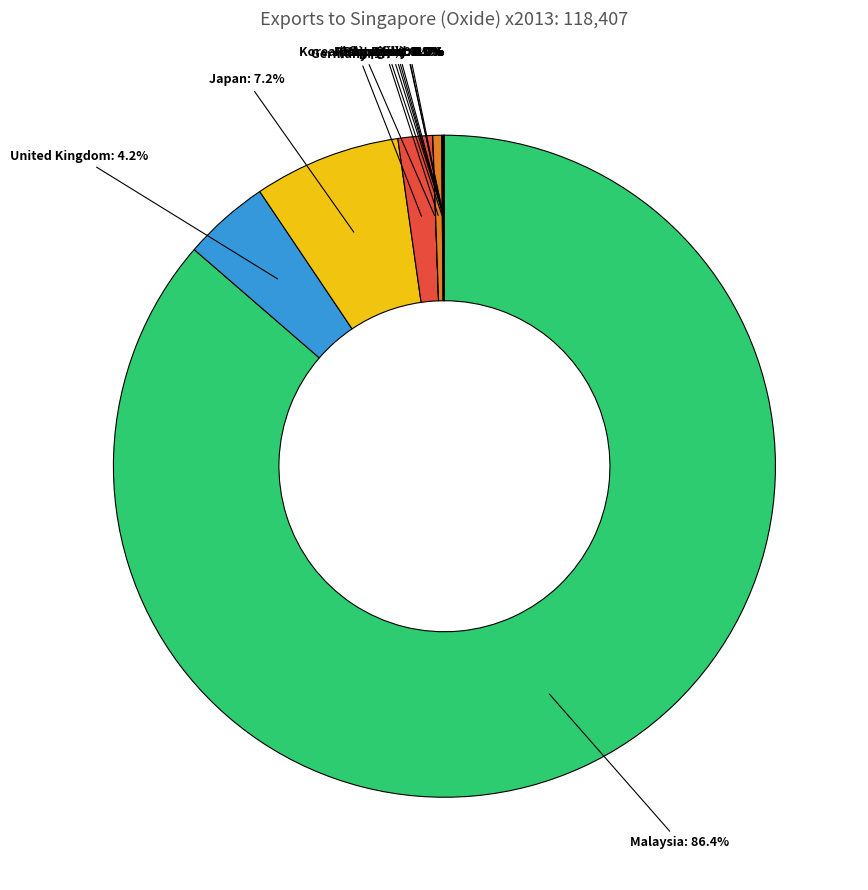

Is there a majority slice in this chart?

Yes